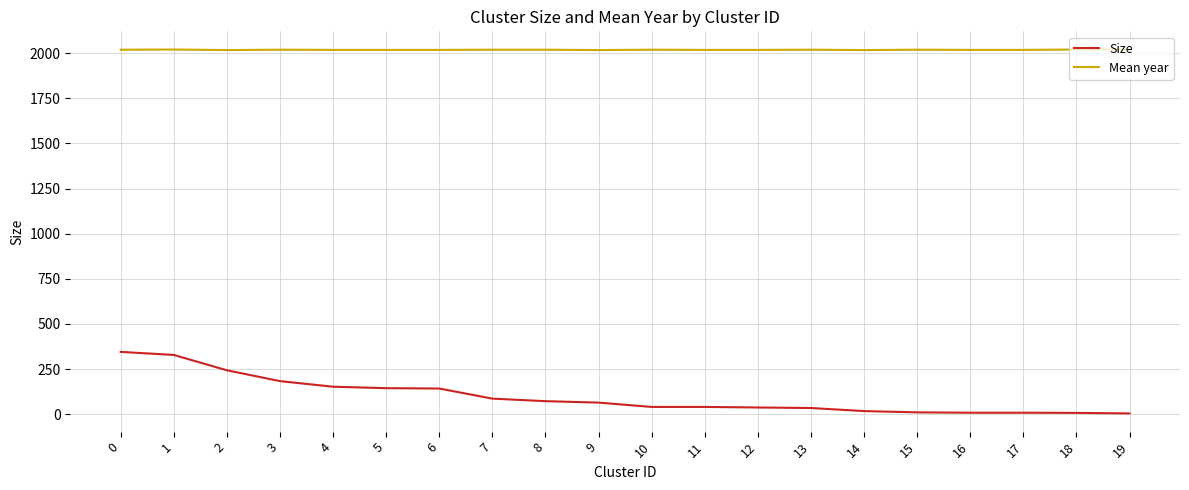

Which series has the widest spread of values?

Size